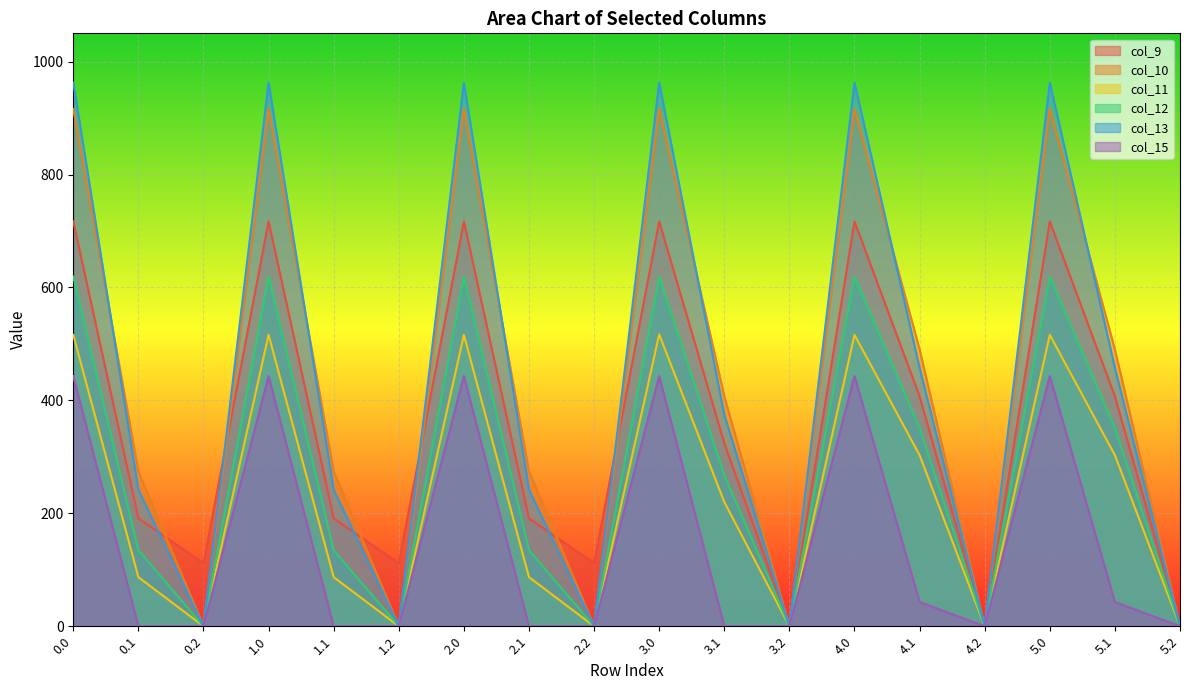

Rank the series by their maximum value, from lowest to highest.

col_15, col_11, col_12, col_9, col_10, col_13